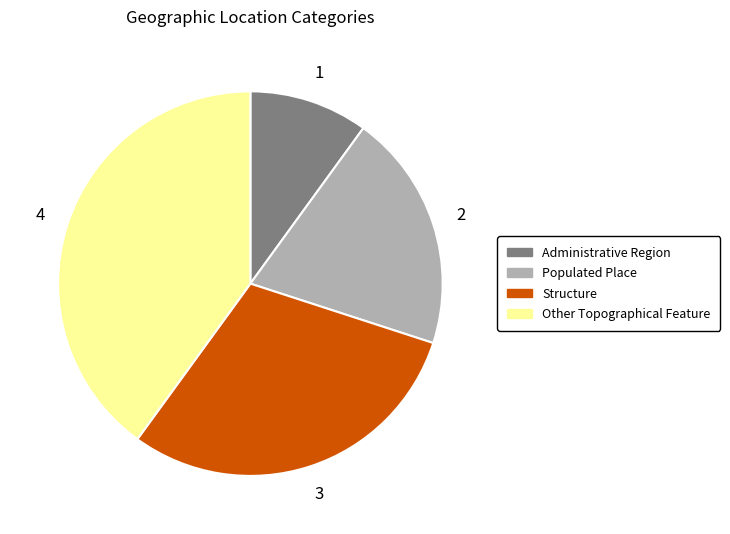

Approximately how many times larger is the value at Other Topographical Feature compared to Structure?

1.3